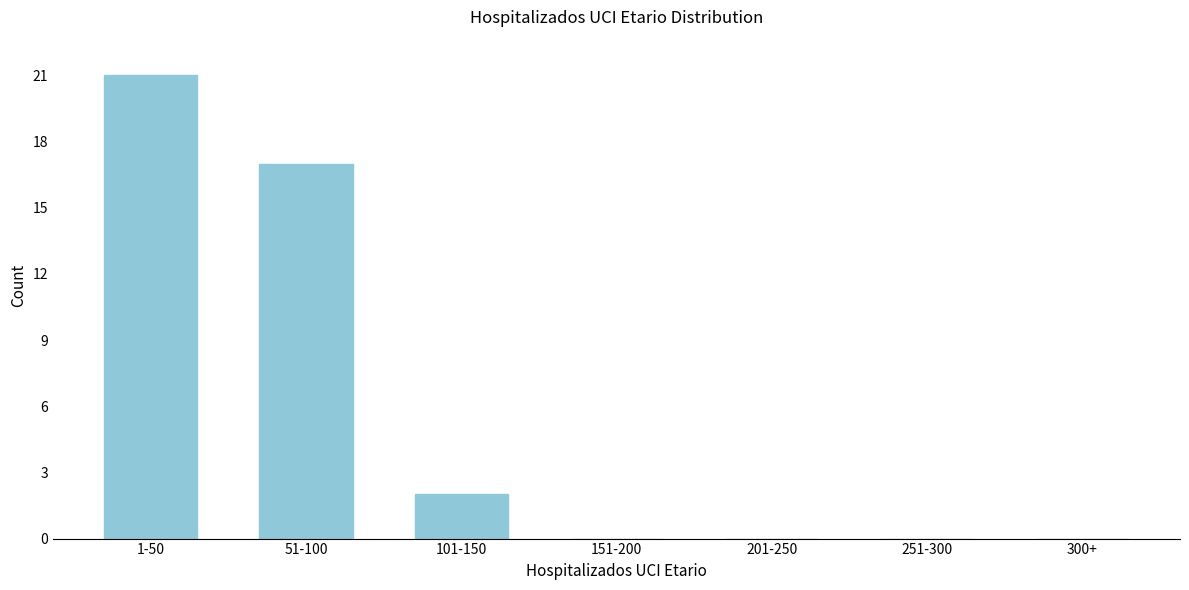

Reading right to left, what are all the values shown in this chart?

300+=0	251-300=0	201-250=0	151-200=0	101-150=2	51-100=17	1-50=21